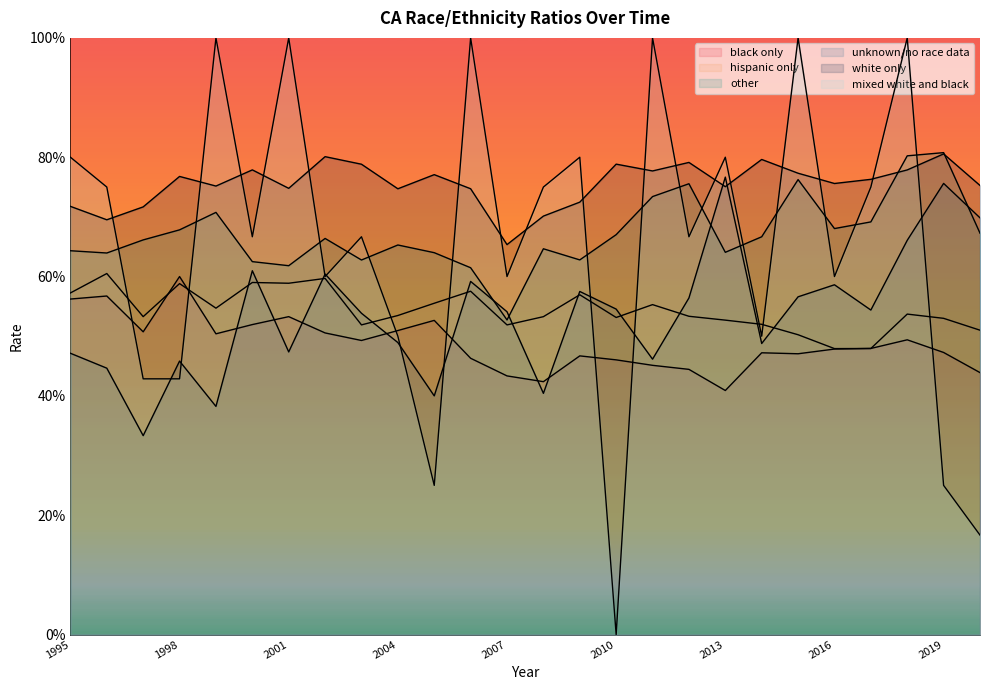

Does the chart display data point markers on the line(s)?

No